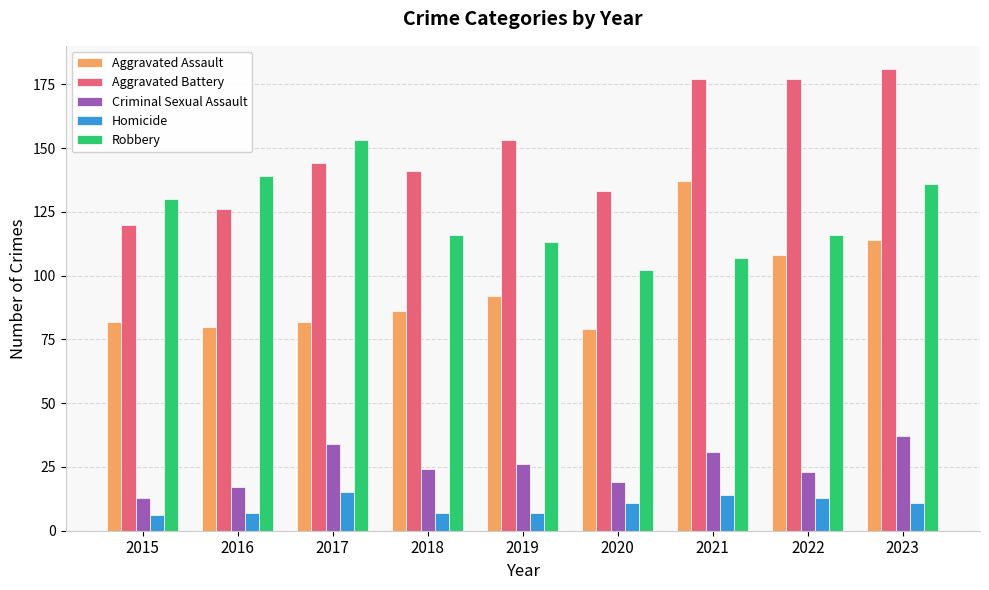

What is the minimum value for Robbery?

102